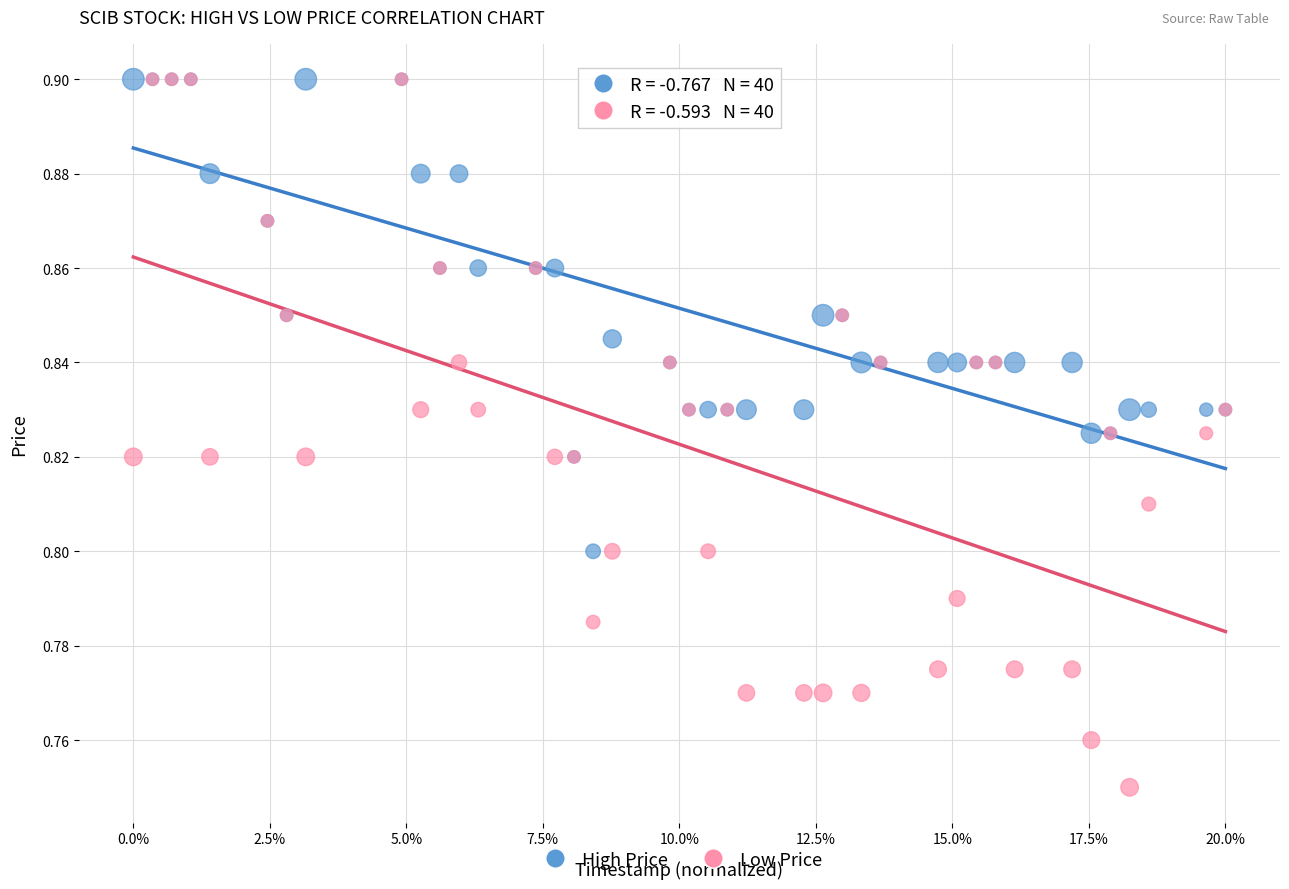

Which series has the largest Y range (max minus min)?

Low Price